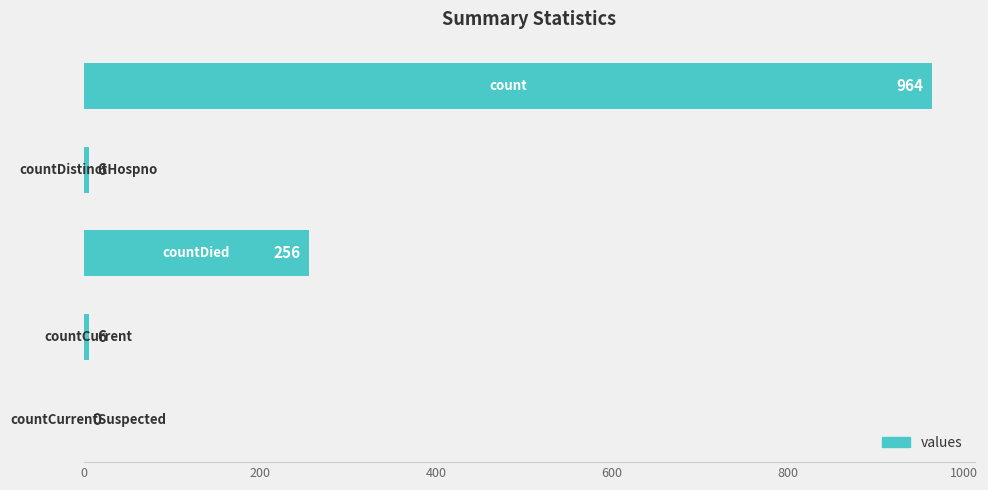

What is the greatest value displayed?

964